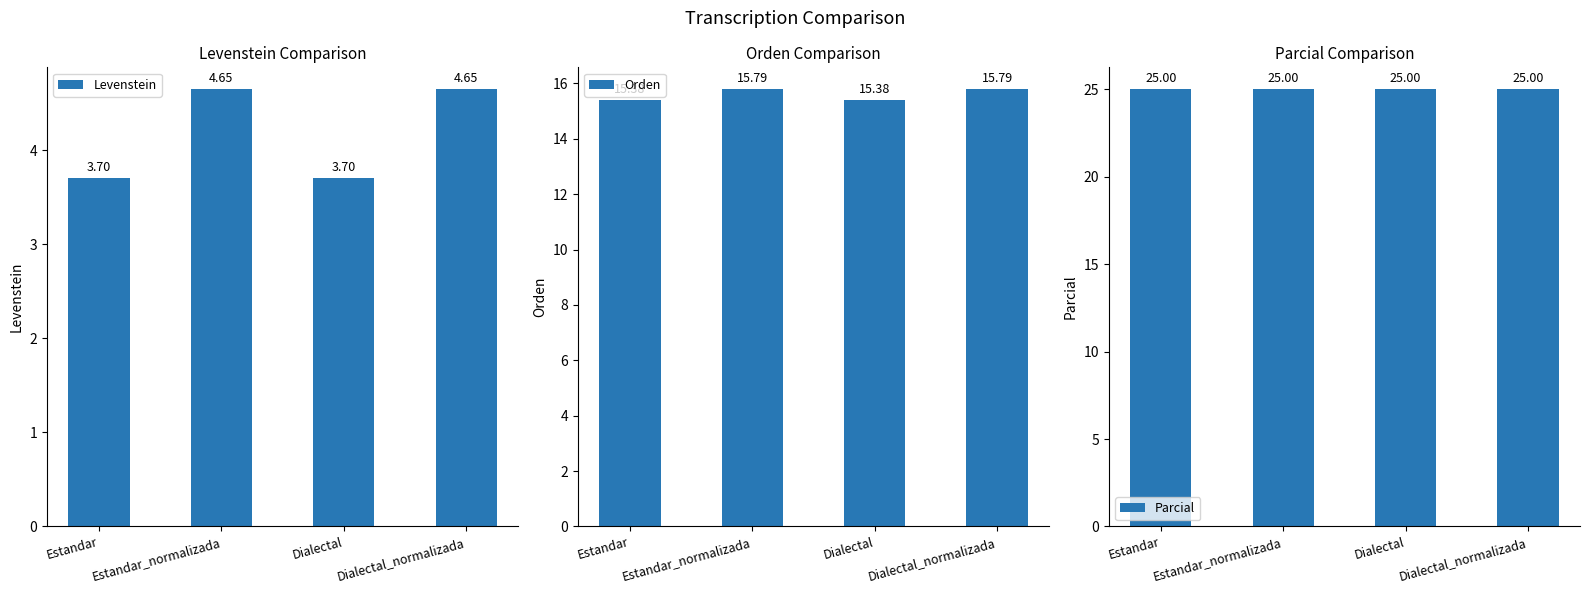

List the series in order of their overall mean, lowest first.

Levenstein, Orden, Parcial